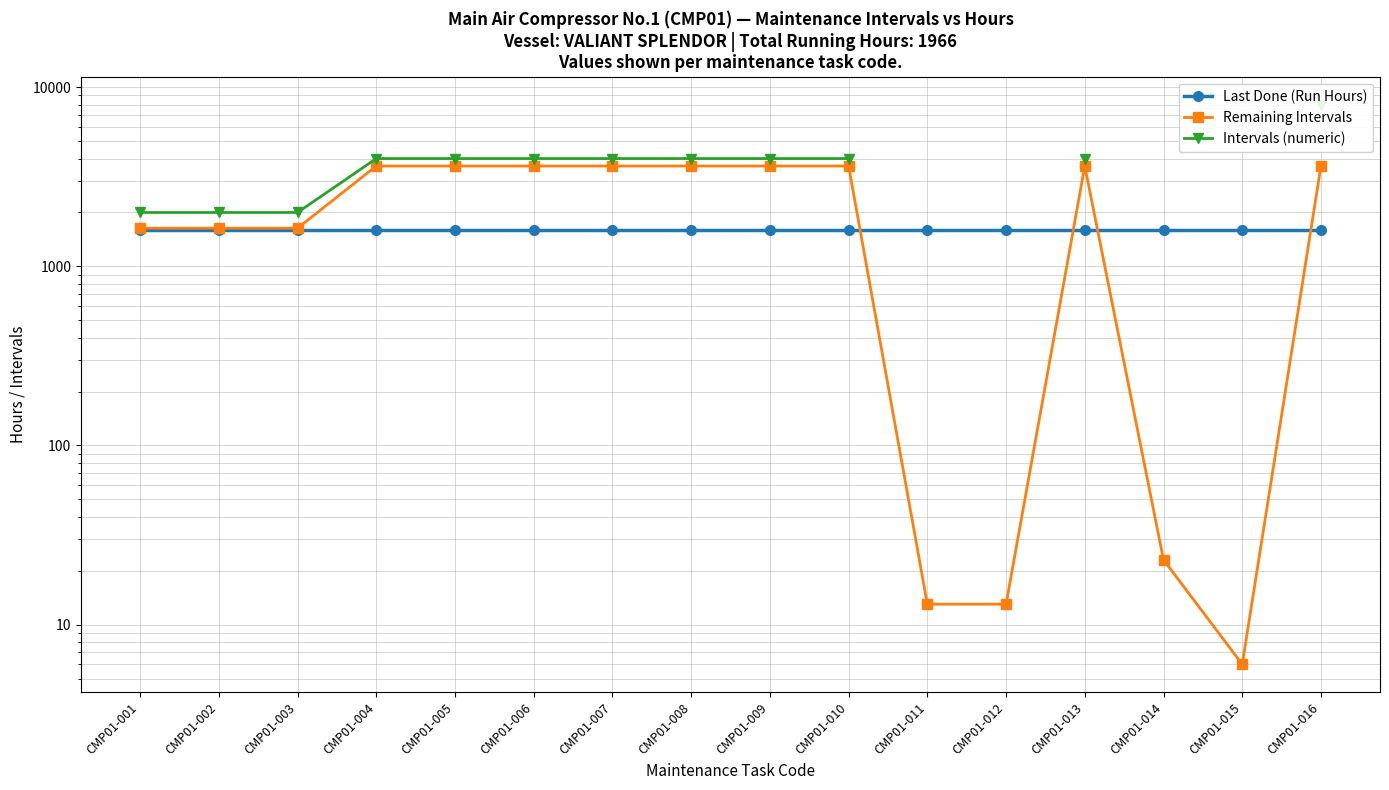

The value of Last Done (Run Hours) at CMP01-008 is 449.0. True or false?

False